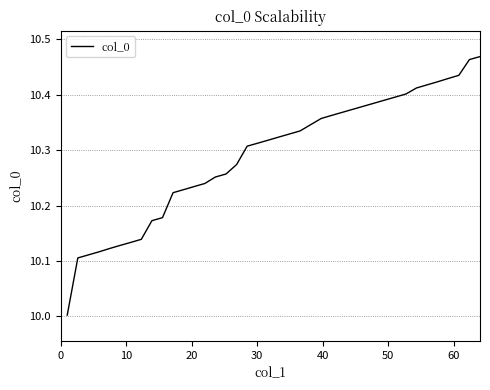

What is the minimum value shown in the chart?

10.0